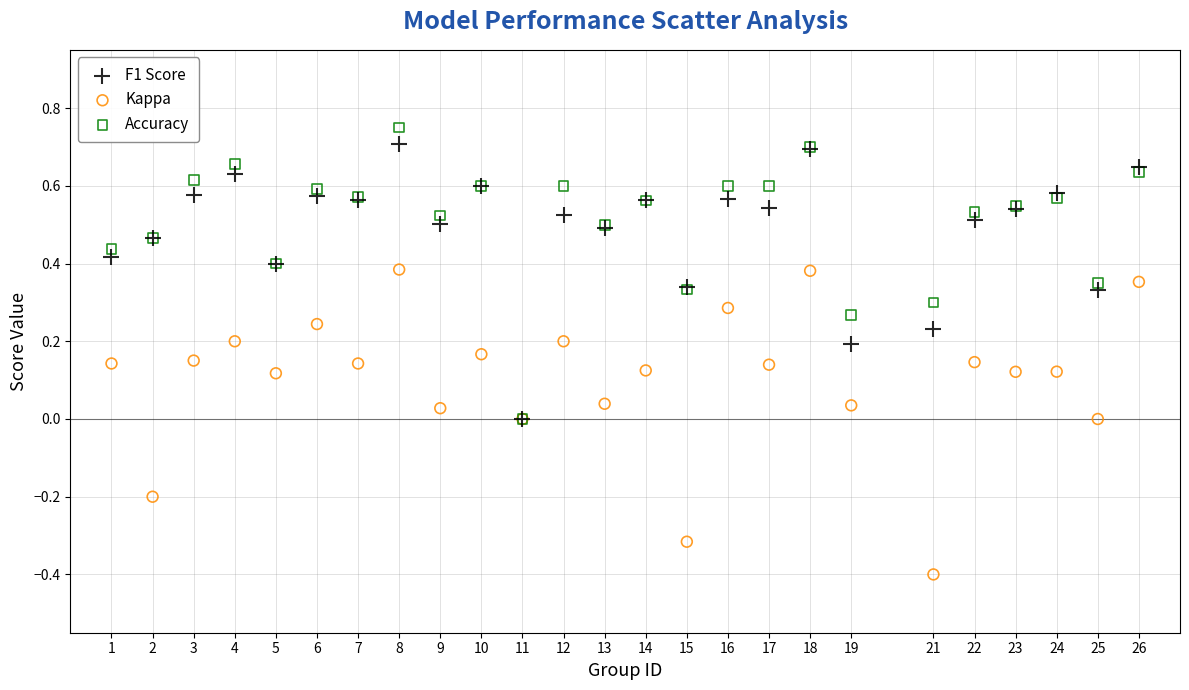

Which series reaches the maximum Y coordinate?

Accuracy